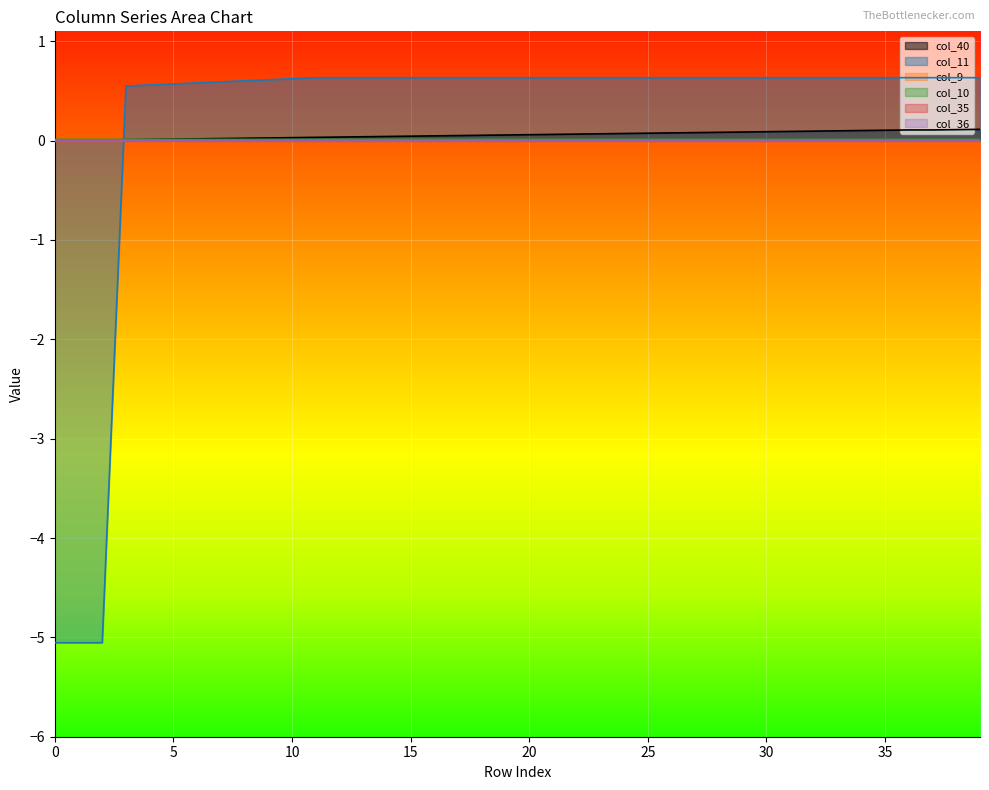

Does the chart display data point markers on the line(s)?

No